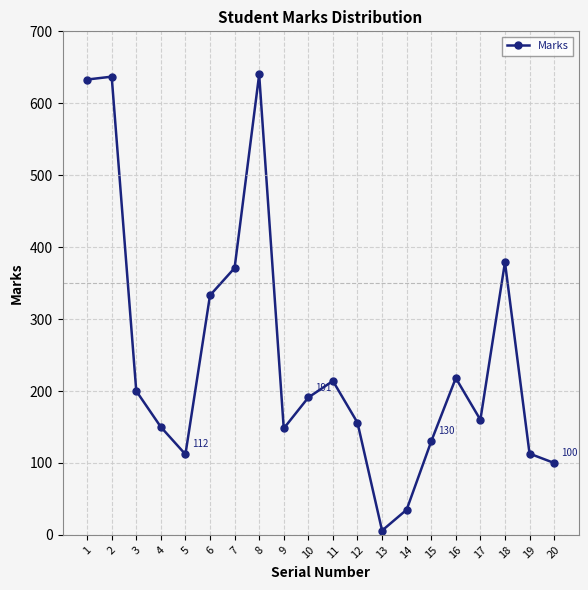

What value does the data have at 20?

100